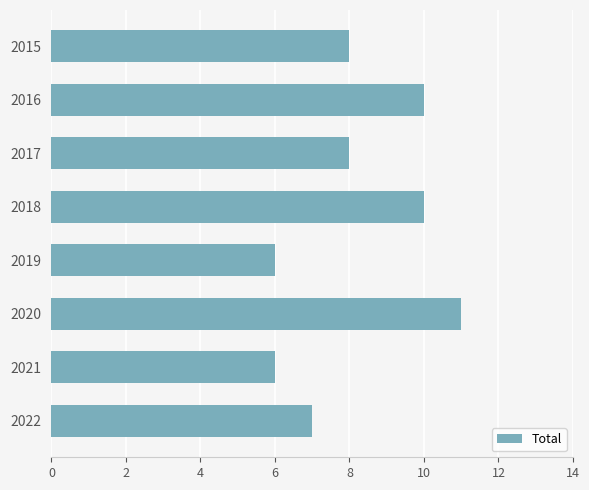

What is the average value?

8